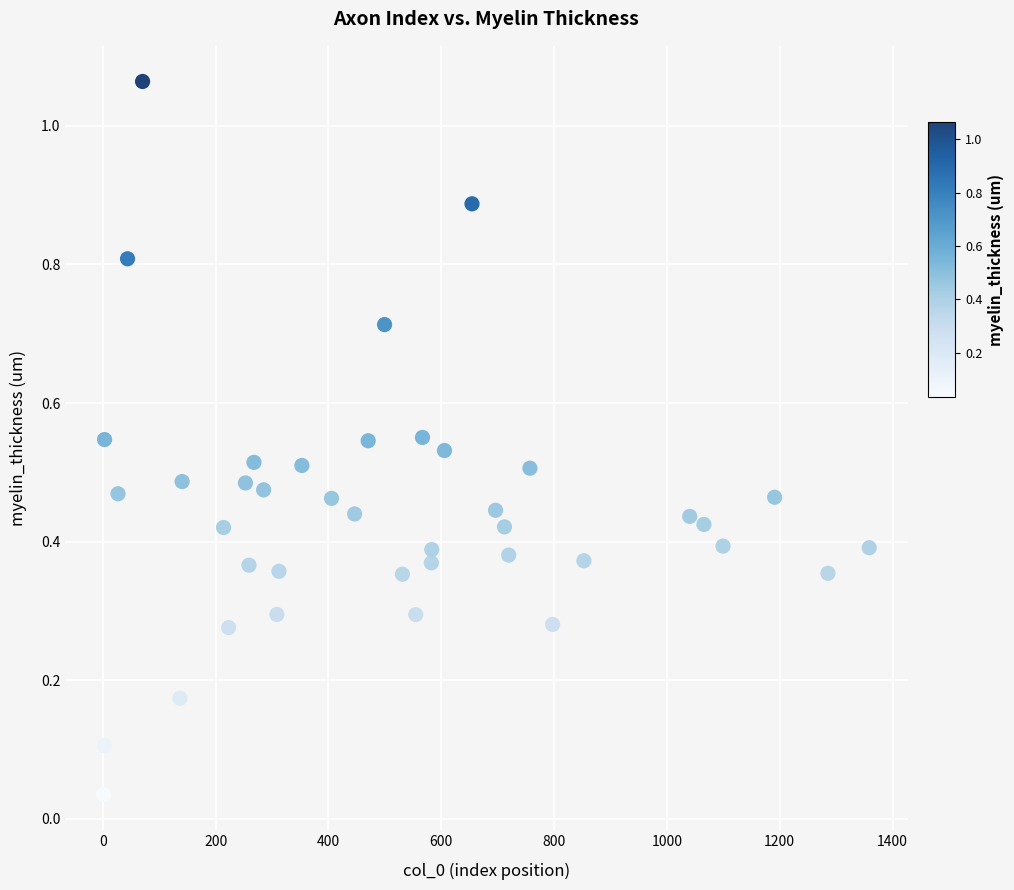

What is the range of Y values (max minus min)?

1.0